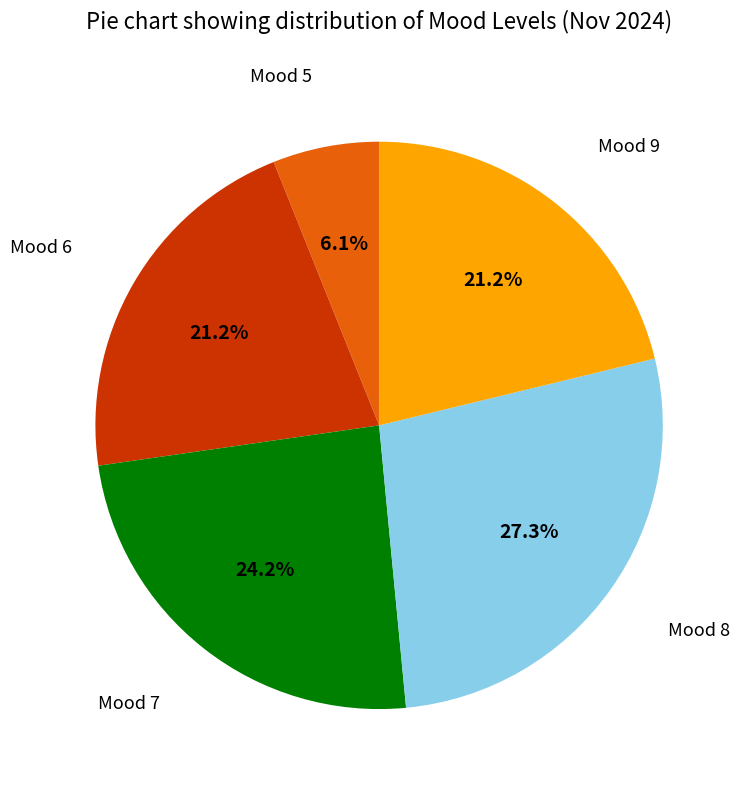

Approximately how many times larger is the value at Mood 6 compared to Mood 9?

1.0